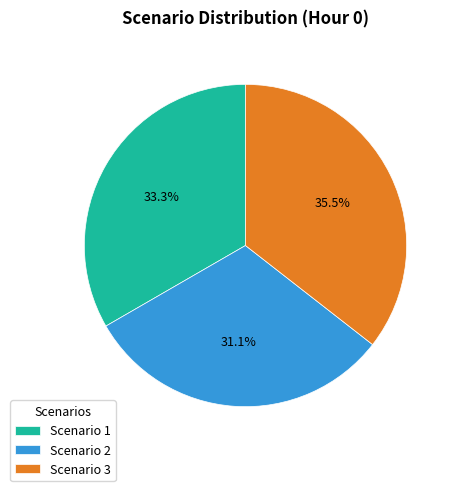

Does Scenario 3 represent more than half of the total?

No